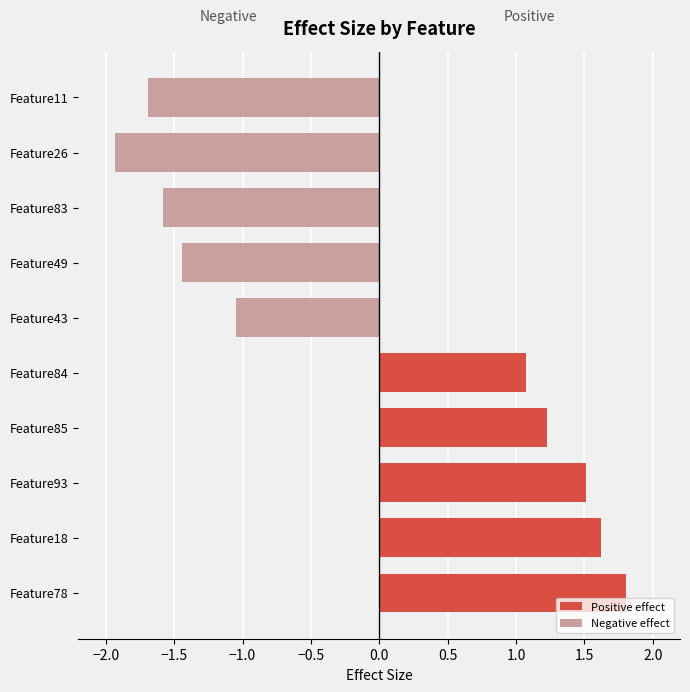

Reading right to left, transcribe all the data shown in this chart.

Positive effect: 0.0	0.0	0.0	0.0	0.0	1.1	1.2	1.5	1.6	1.8
Negative effect: -1.7	-1.9	-1.6	-1.4	-1.1	0.0	0.0	0.0	0.0	0.0